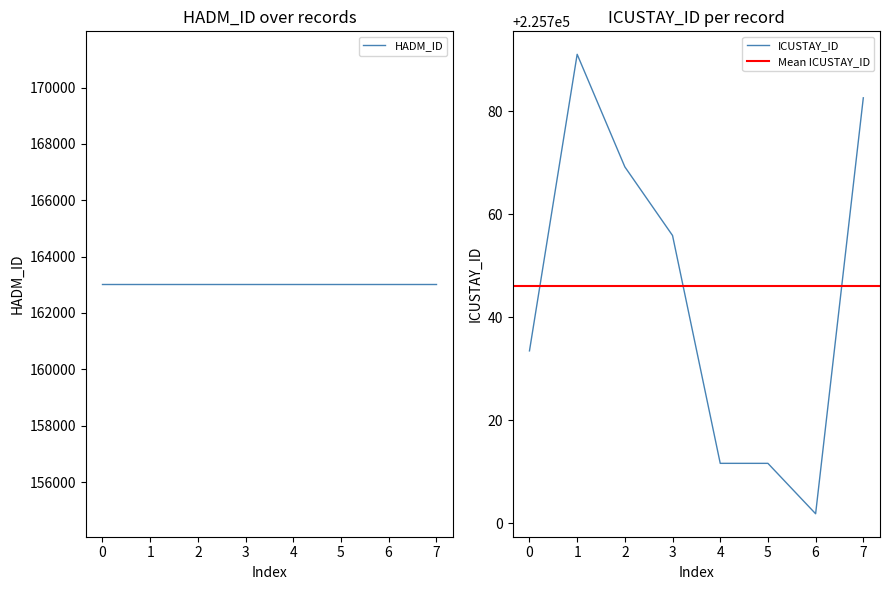

At which label is ICUSTAY_ID closest to 225746?

3